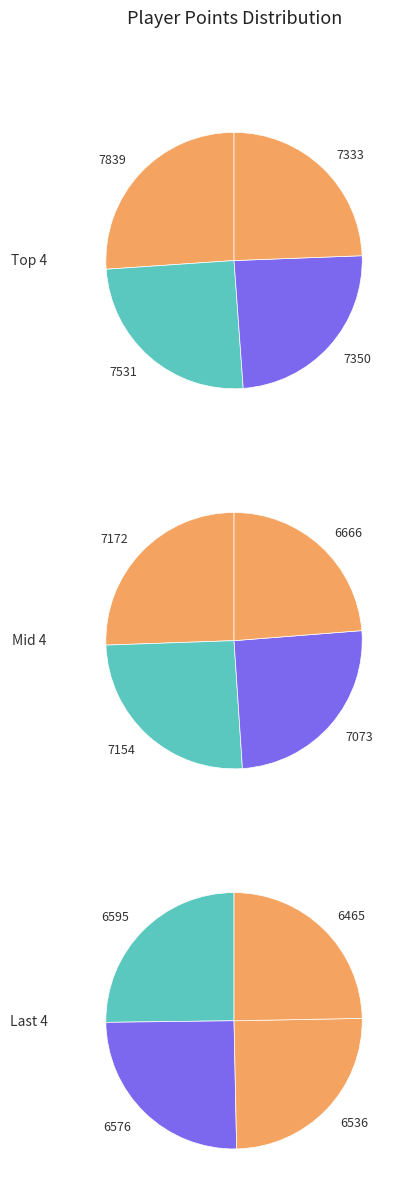

Does any single category account for the majority?

No